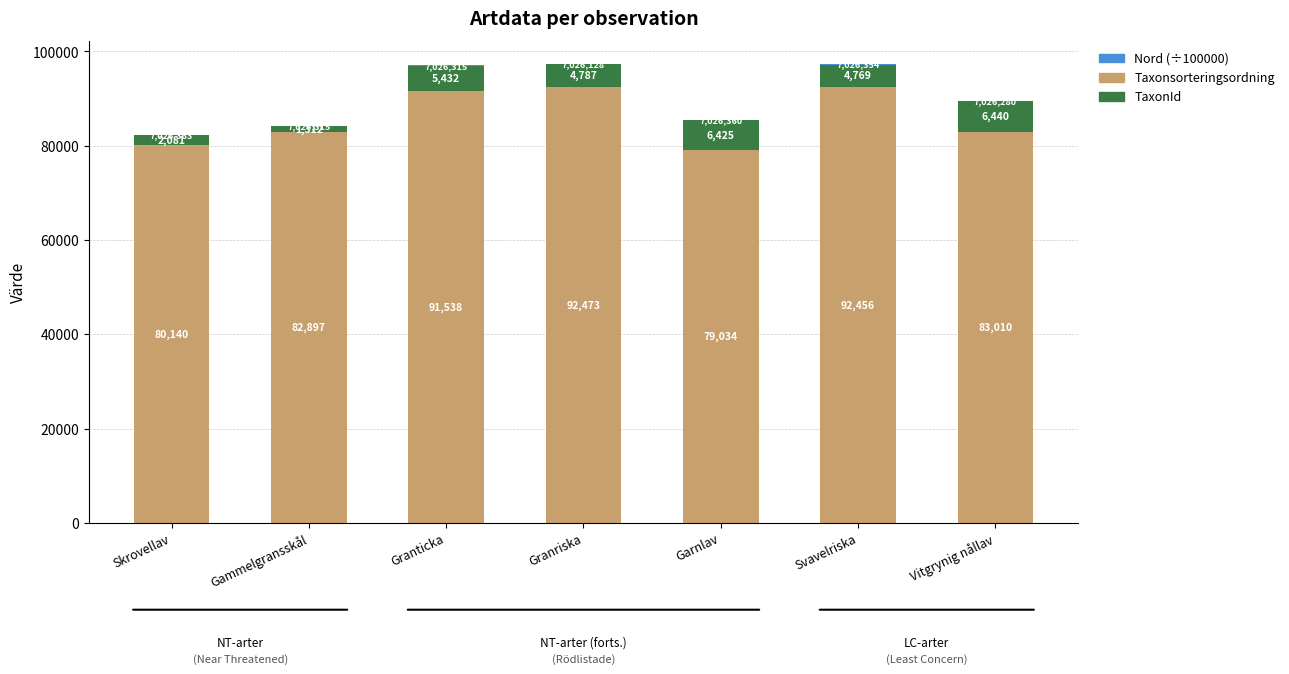

Does the chart contain stacked bars?

Yes